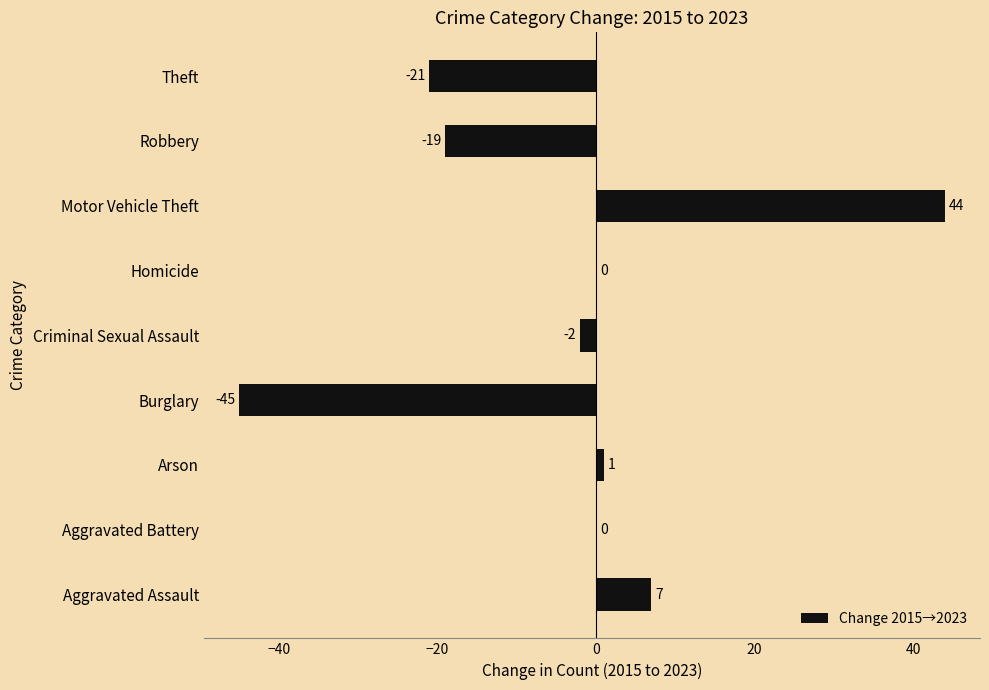

What is the sum of the values at Robbery and Aggravated Battery?

-19